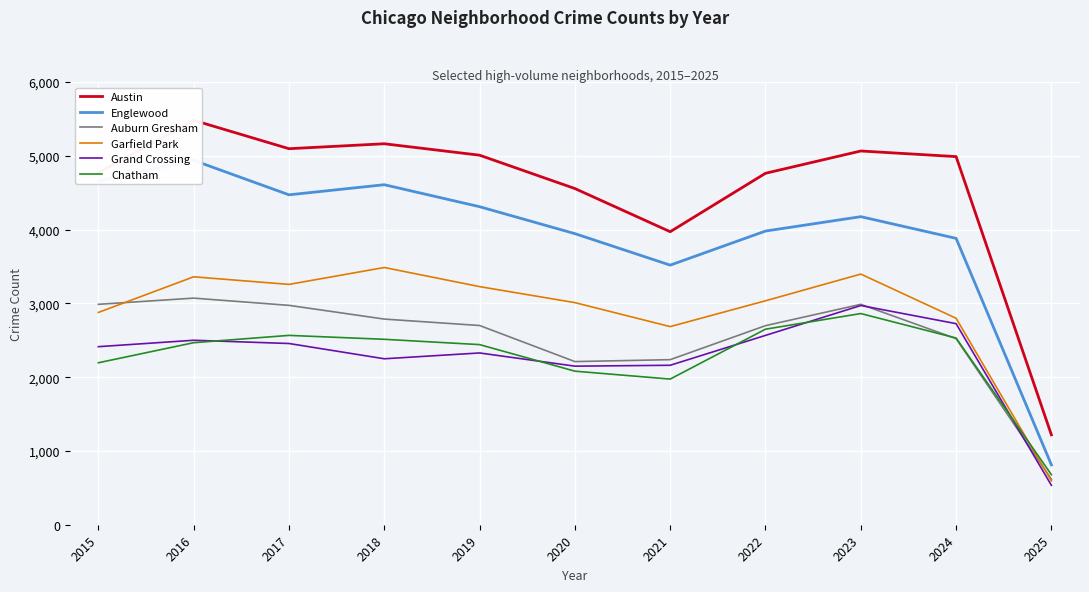

At 2025, list the series in order from smallest to largest.

Grand Crossing, Garfield Park, Auburn Gresham, Chatham, Englewood, Austin